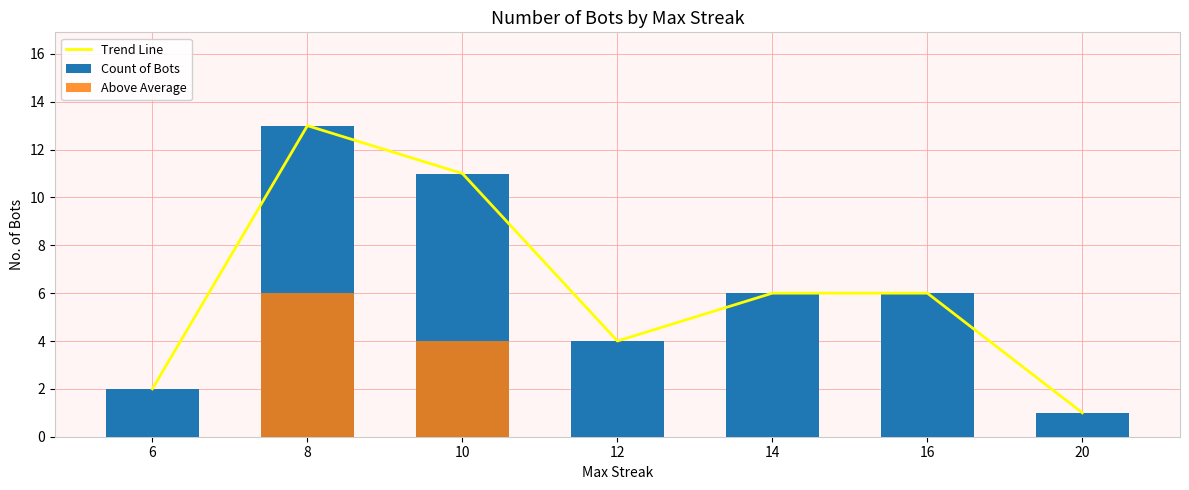

Is it true that Count of Bots equals 6 at 14?

True